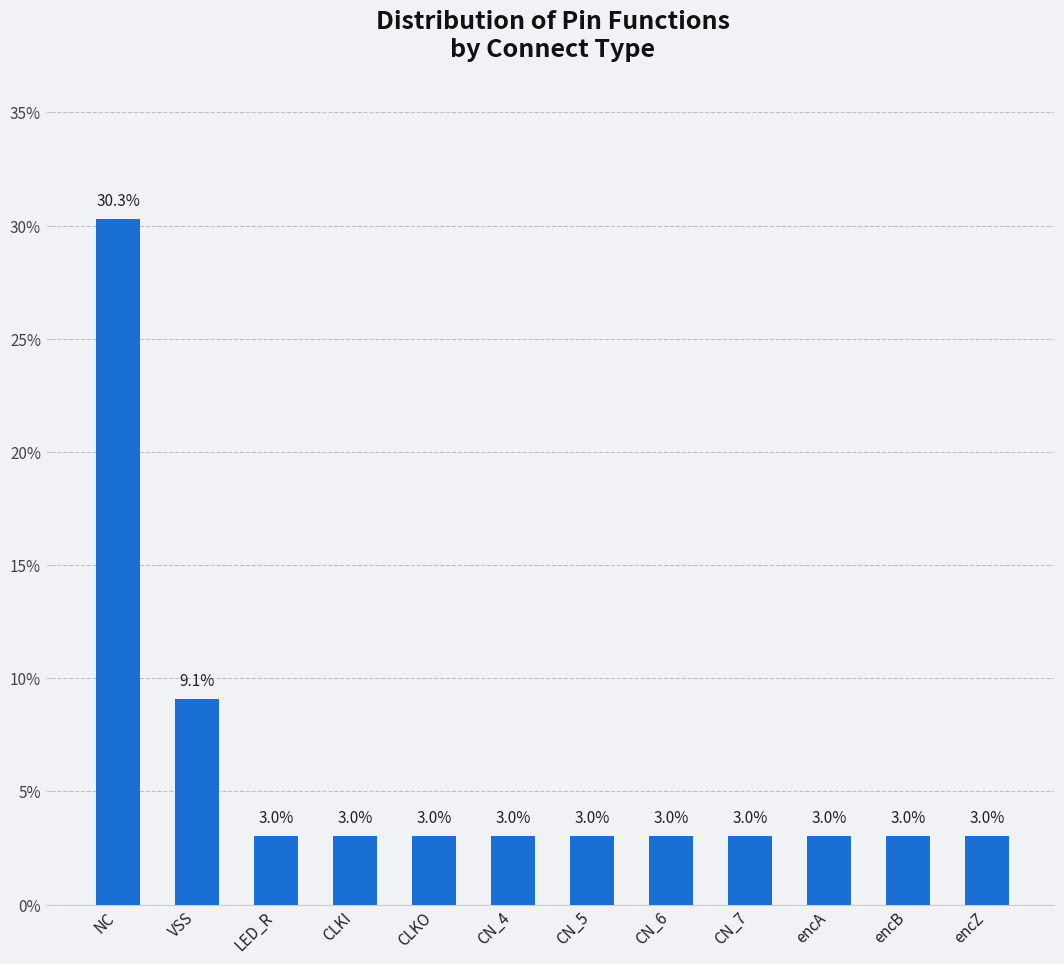

Count the number of categories in the chart.

12